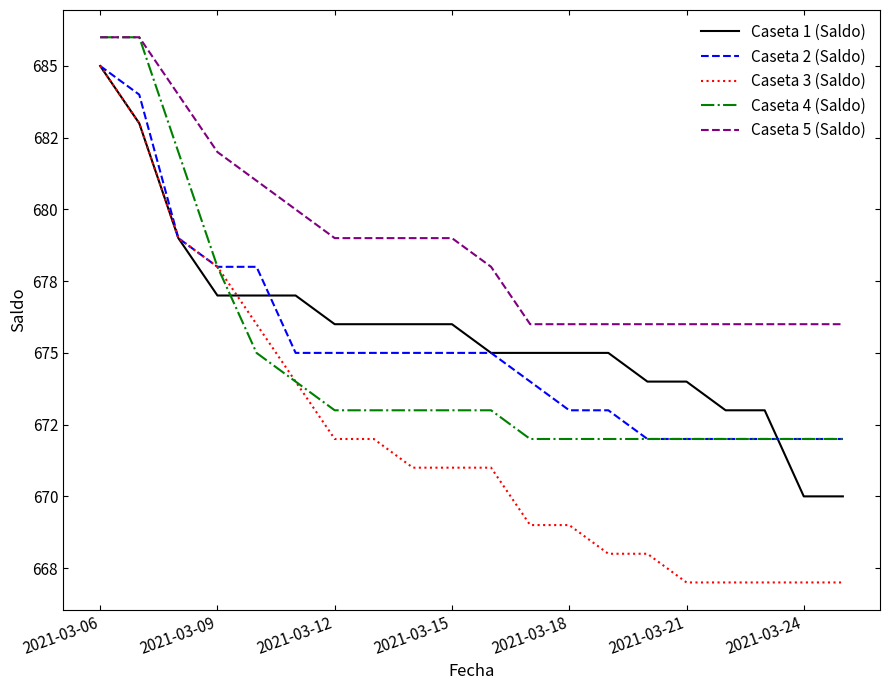

Reading right to left, what are all the values shown in this chart?

Caseta 1 (Saldo): 670	670	673	673	674	674	675	675	675	675	676	676	676	676	677	677	677	679	683	685
Caseta 2 (Saldo): 672	672	672	672	672	672	673	673	674	675	675	675	675	675	675	678	678	679	684	685
Caseta 3 (Saldo): 667	667	667	667	667	668	668	669	669	671	671	671	672	672	674	676	678	679	683	685
Caseta 4 (Saldo): 672	672	672	672	672	672	672	672	672	673	673	673	673	673	674	675	678	682	686	686
Caseta 5 (Saldo): 676	676	676	676	676	676	676	676	676	678	679	679	679	679	680	681	682	684	686	686